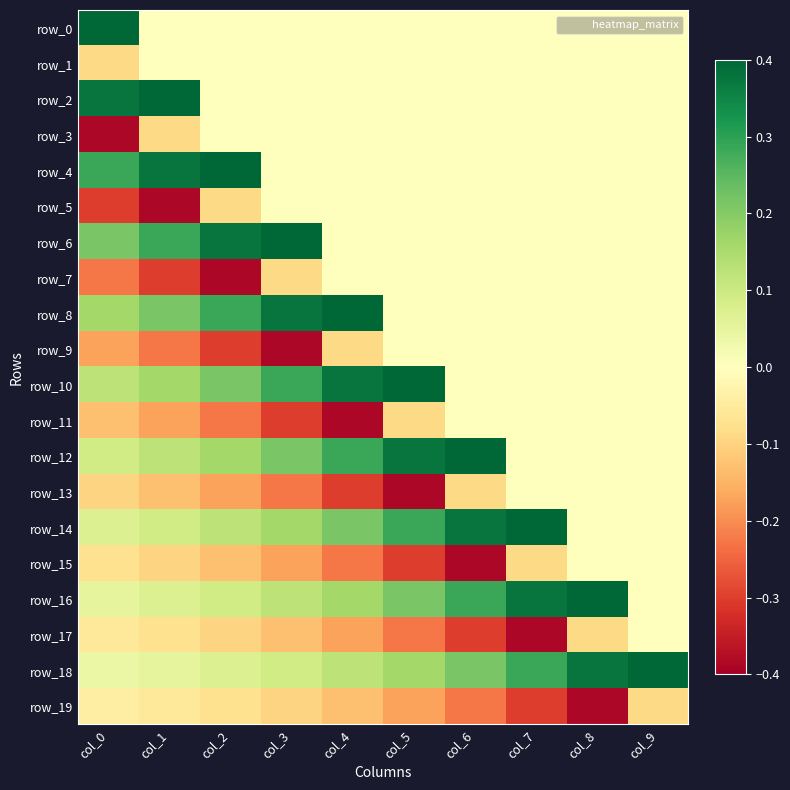

Which series changed the most between col_5 and col_9?

row_10